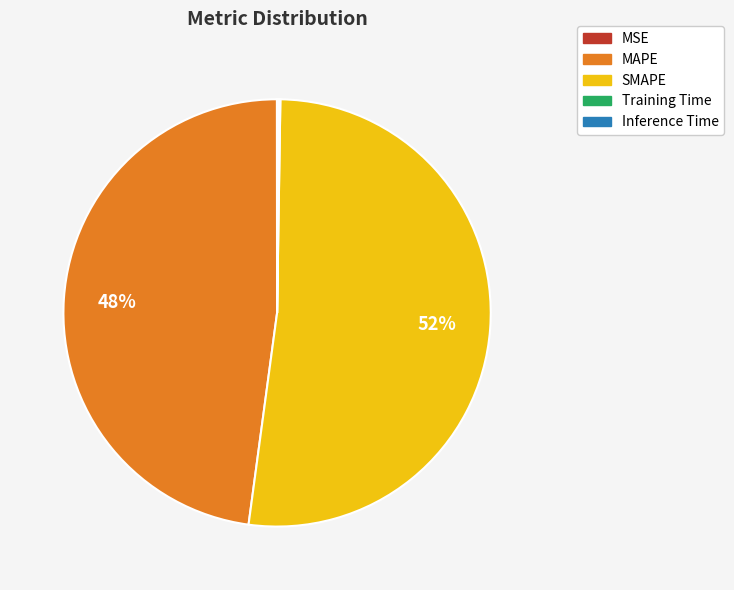

Does SMAPE represent more than half of the total?

Yes